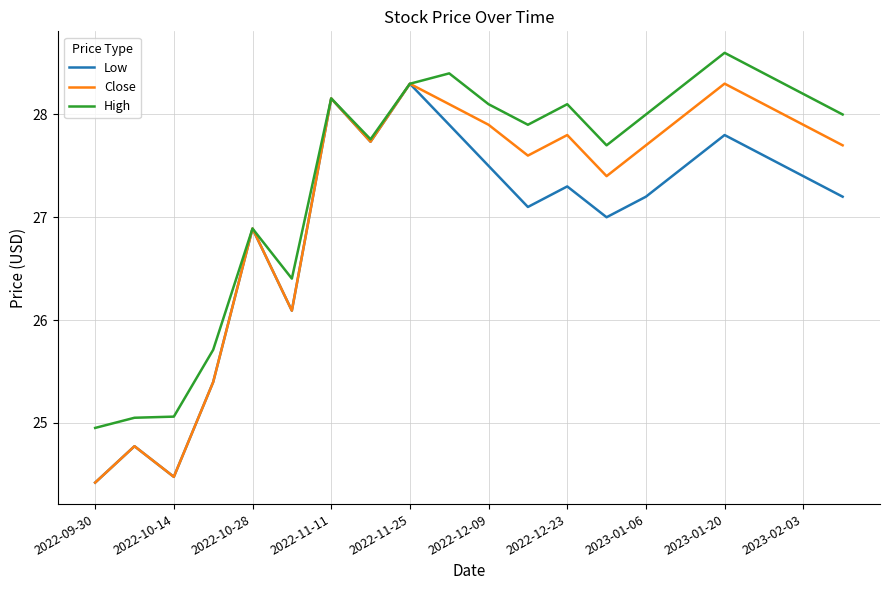

List the series in order of their overall mean, highest first.

High, Close, Low